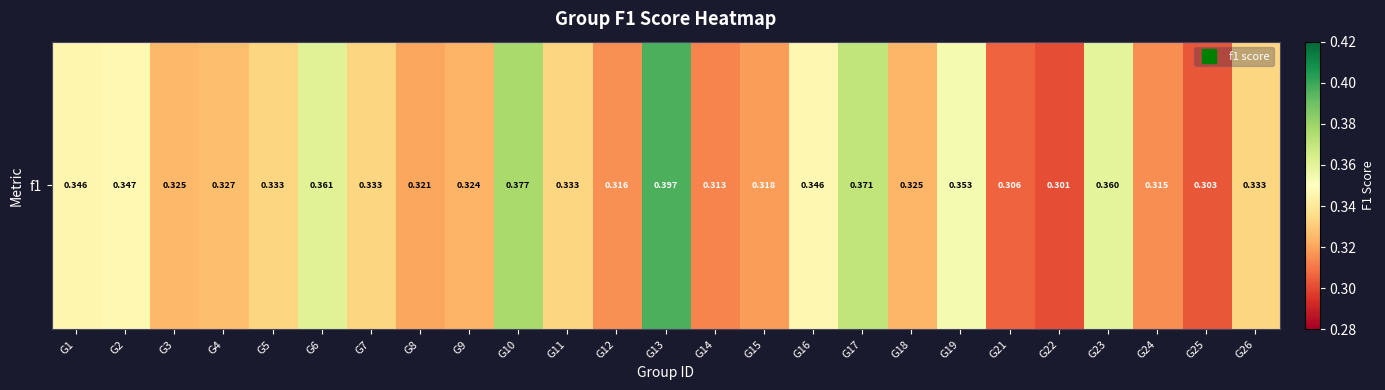

Rank the categories by value from highest to lowest.

G13, G10, G17, G6, G23, G19, G2, G16, G1, G5, G7, G11, G26, G4, G3, G18, G9, G8, G15, G12, G24, G14, G21, G25, G22